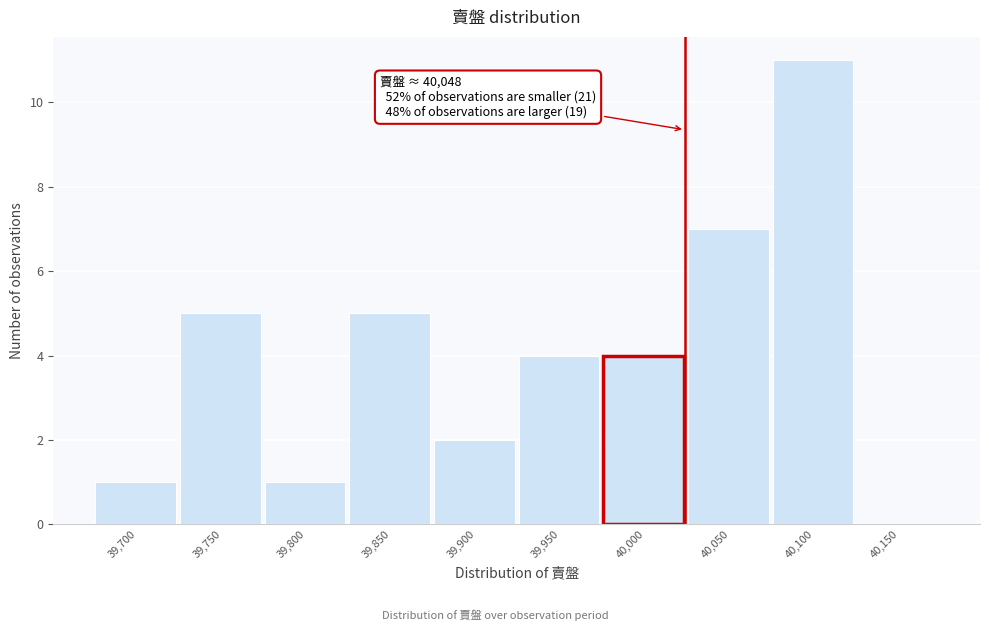

Reading left to right, extract all data points from this chart.

39,700=1	39,750=5	39,800=1	39,850=5	39,900=2	39,950=4	40,000=4	40,050=7	40,100=11	40,150=0